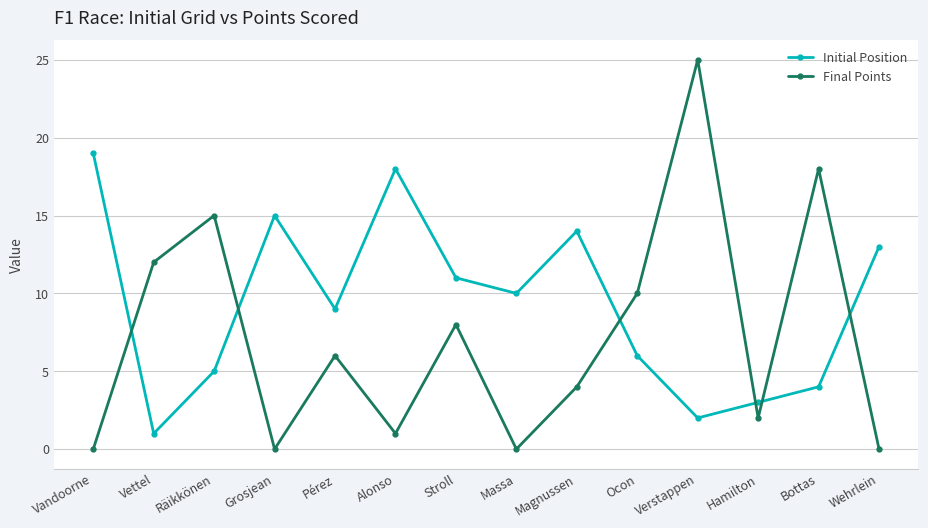

What is the total value across all series at Magnussen?

18